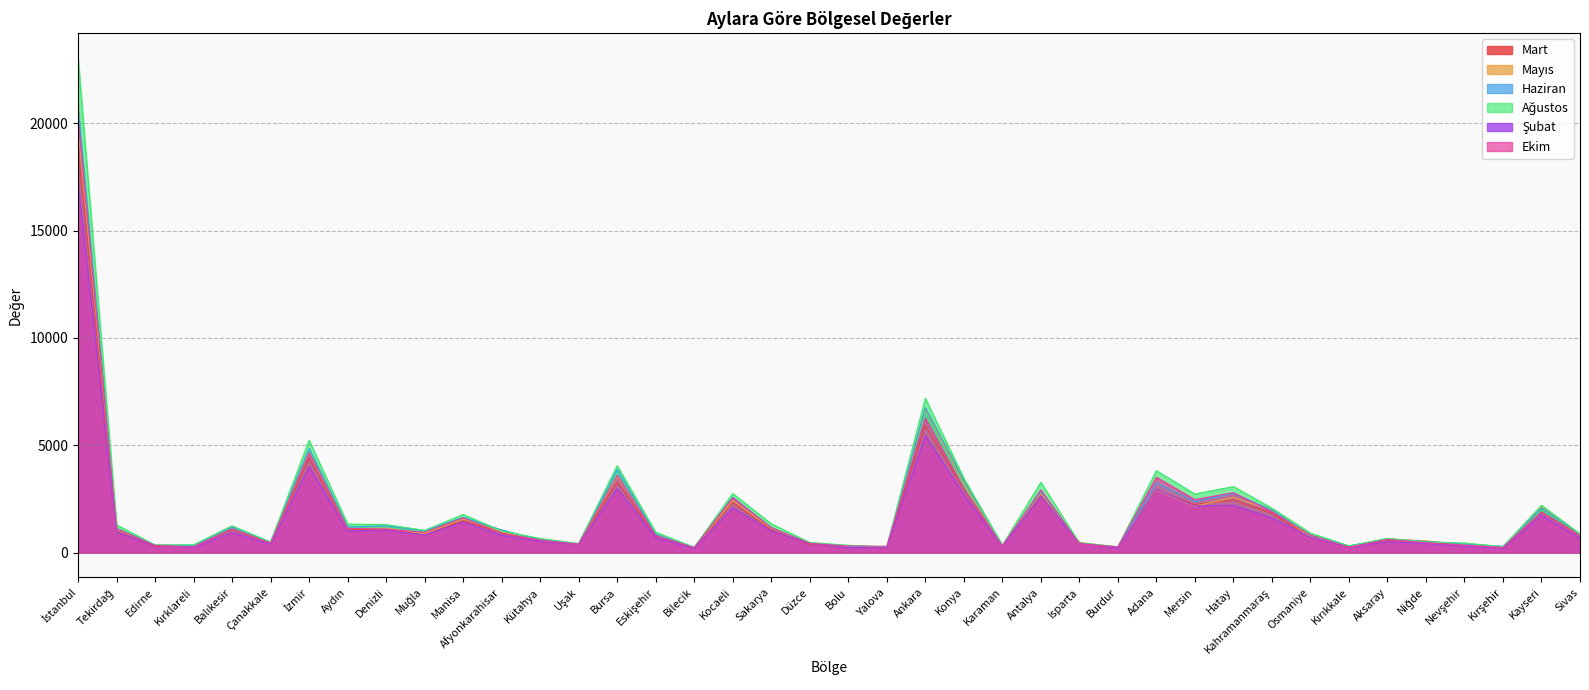

Which series has the largest total across all categories?

Ağustos